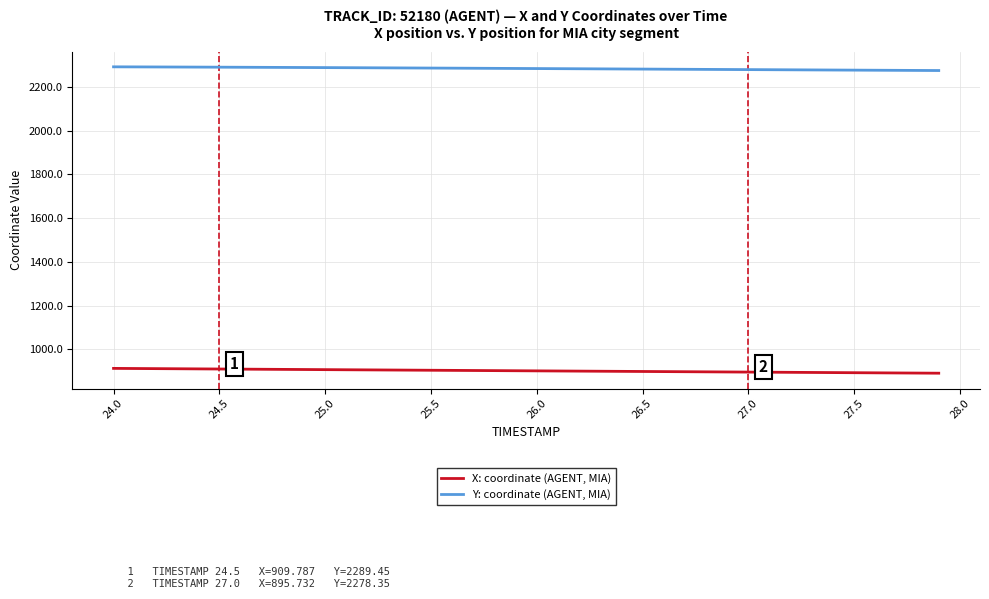

What is the minimum value for Y: coordinate (AGENT, MIA)?

2274.1